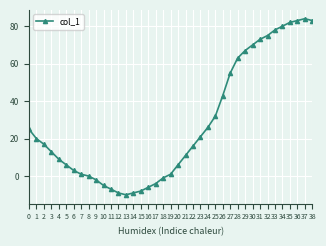

What is the maximum value shown in the chart?

84